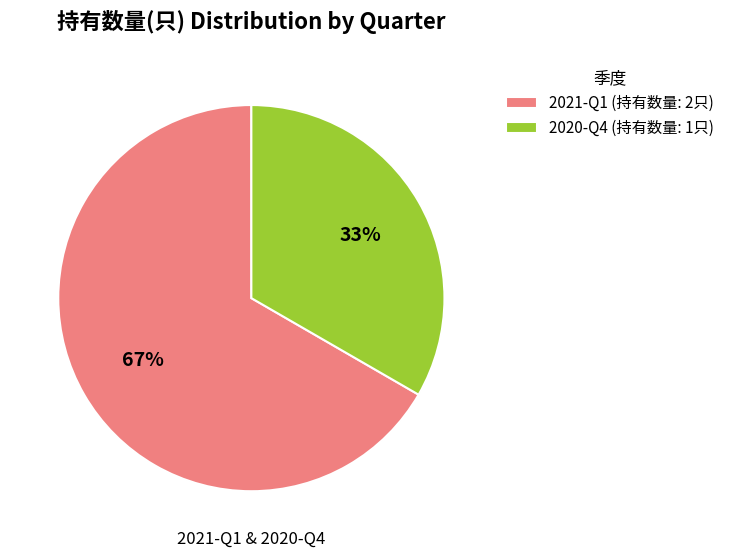

How many slices are in this pie chart?

2